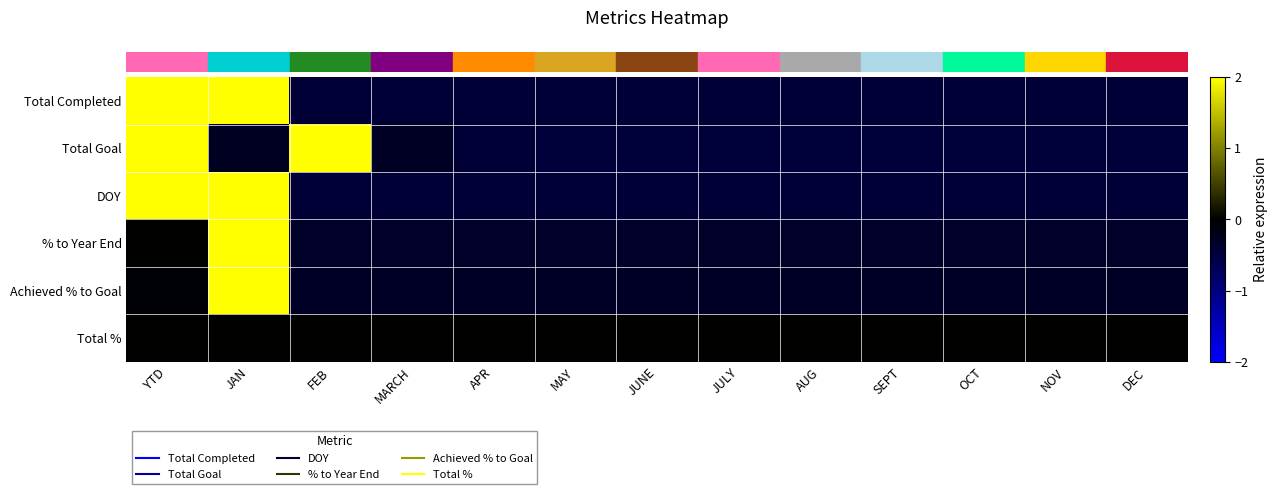

Count the number of data series in this chart.

6